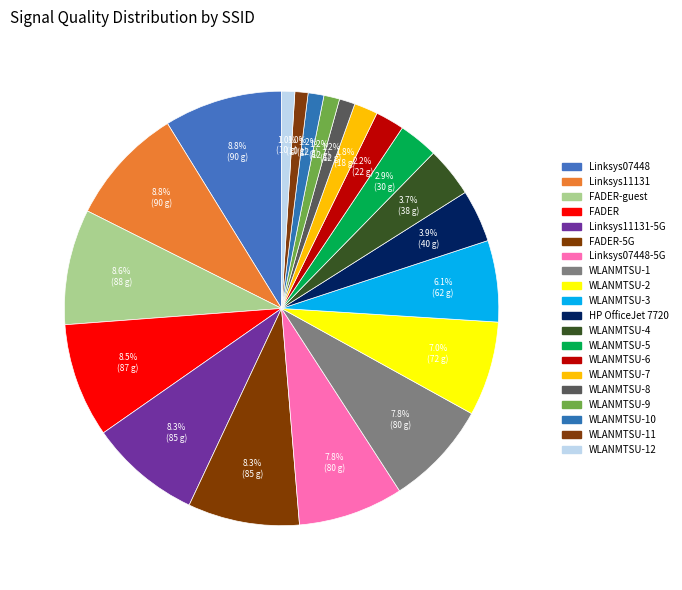

Which slice is the largest?

Linksys07448 (C0-56-27-1B-9D-C5)